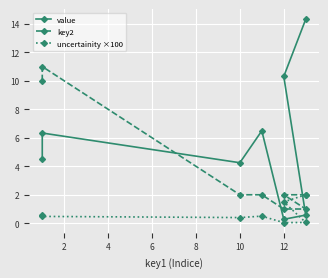

Between 10 and 6, which is larger?

6